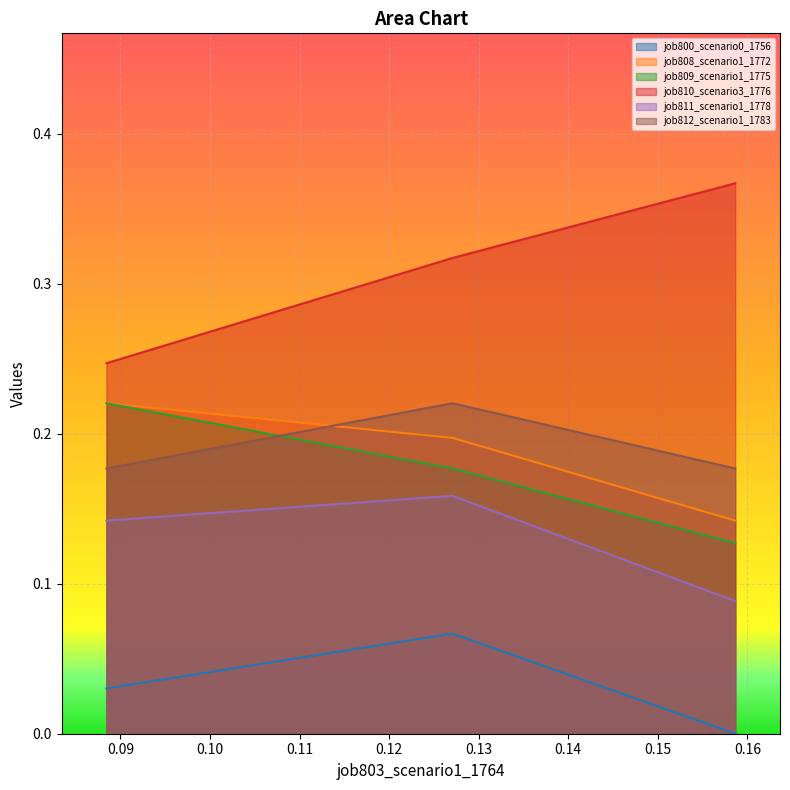

Which series has the largest total across all categories?

job810_scenario3_1776